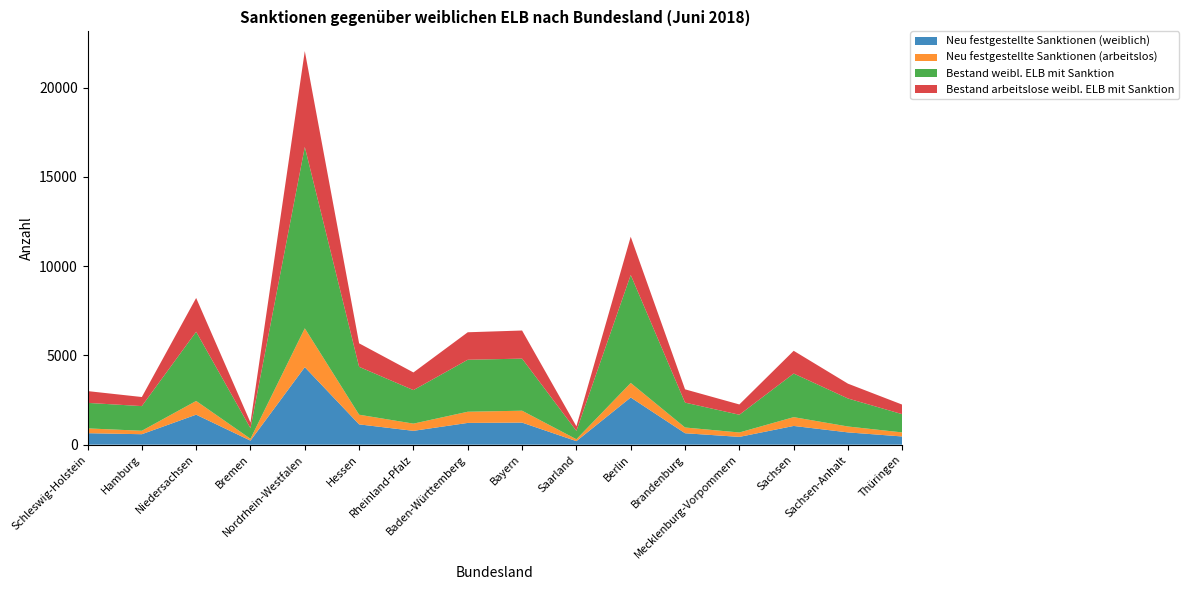

Reading left to right, transcribe all the data shown in this chart.

Neu festgestellte Sanktionen (weiblich): Schleswig-Holstein=642.3	Hamburg=585.0	Niedersachsen=1679.0	Bremen=226.0	Nordrhein-Westfalen=4340.0	Hessen=1136.0	Rheinland-Pfalz=774.0	Baden-Württemberg=1218.0	Bayern=1235.0	Saarland=197.0	Berlin=2642.0	Brandenburg=640.0	Mecklenburg-Vorpommern=435.0	Sachsen=1048.0	Sachsen-Anhalt=687.0	Thüringen=458.0
Neu festgestellte Sanktionen (arbeitslos): Schleswig-Holstein=269.2	Hamburg=193.0	Niedersachsen=769.0	Bremen=104.0	Nordrhein-Westfalen=2177.0	Hessen=541.0	Rheinland-Pfalz=404.0	Baden-Württemberg=626.0	Bayern=667.0	Saarland=106.0	Berlin=815.0	Brandenburg=321.0	Mecklenburg-Vorpommern=247.0	Sachsen=493.0	Sachsen-Anhalt=330.0	Thüringen=227.0
Bestand weibl. ELB mit Sanktion: Schleswig-Holstein=1429.0	Hamburg=1381.0	Niedersachsen=3875.0	Bremen=592.0	Nordrhein-Westfalen=10157.0	Hessen=2682.0	Rheinland-Pfalz=1877.0	Baden-Württemberg=2911.0	Bayern=2917.0	Saarland=468.0	Berlin=6048.0	Brandenburg=1394.0	Mecklenburg-Vorpommern=993.0	Sachsen=2442.0	Sachsen-Anhalt=1568.0	Thüringen=1020.0
Bestand arbeitslose weibl. ELB mit Sanktion: Schleswig-Holstein=660.0	Hamburg=509.0	Niedersachsen=1893.0	Bremen=319.0	Nordrhein-Westfalen=5370.0	Hessen=1316.0	Rheinland-Pfalz=989.0	Baden-Württemberg=1540.0	Bayern=1574.0	Saarland=257.0	Berlin=2141.0	Brandenburg=744.0	Mecklenburg-Vorpommern=577.0	Sachsen=1274.0	Sachsen-Anhalt=830.0	Thüringen=535.0